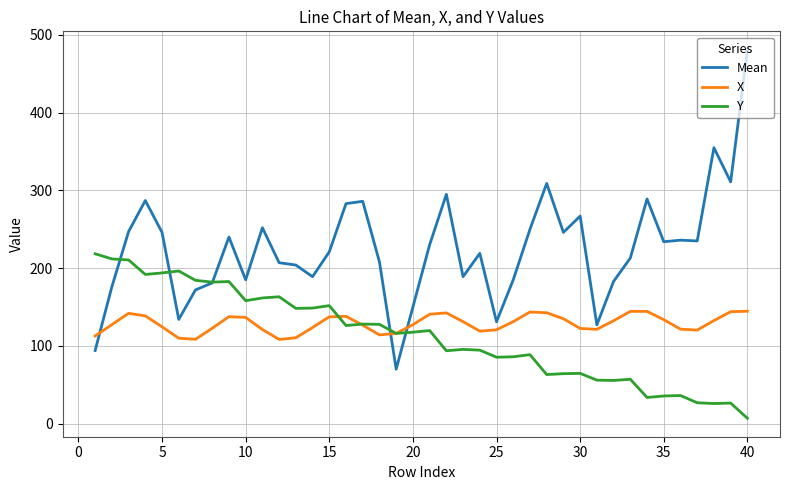

What is the highest value of the X series?

144.5